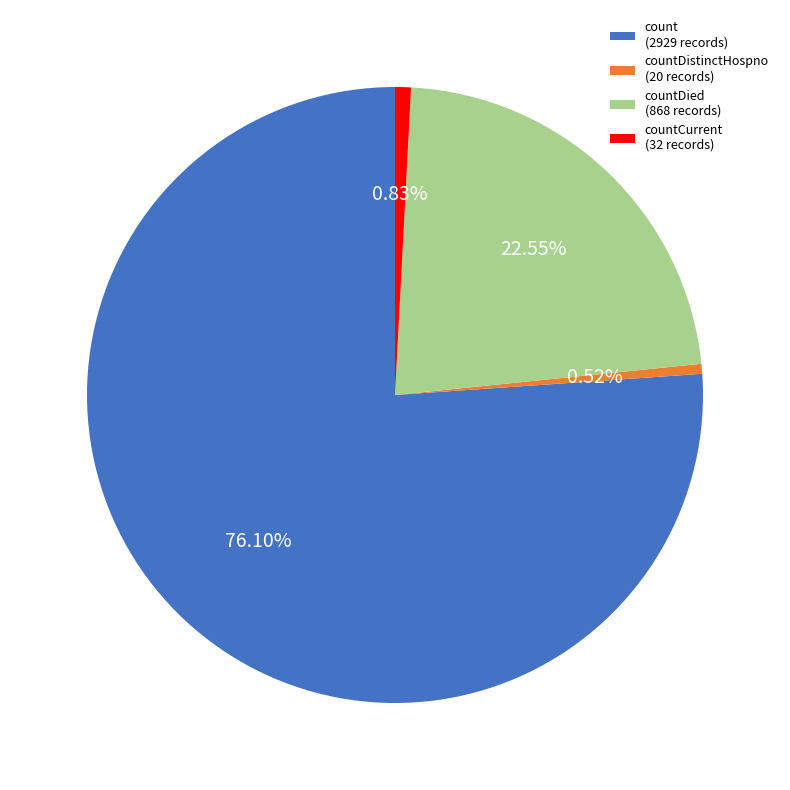

Which slice represents more than half of the pie?

count (2929 records)